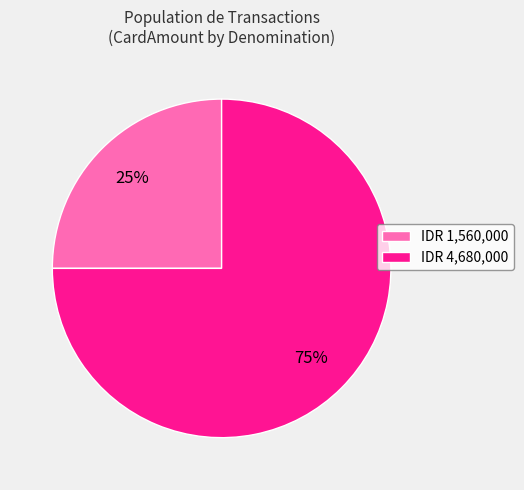

Approximately how many times larger is the value at IDR 4,680,000 compared to IDR 1,560,000?

3.0